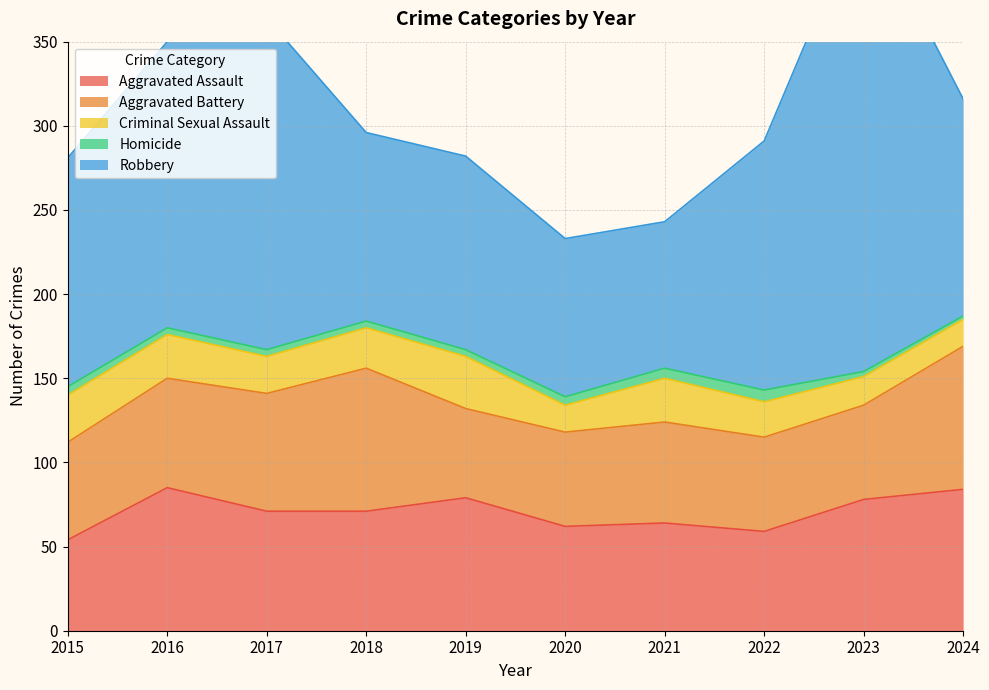

Is it true that Robbery equals 112 at 2018?

True